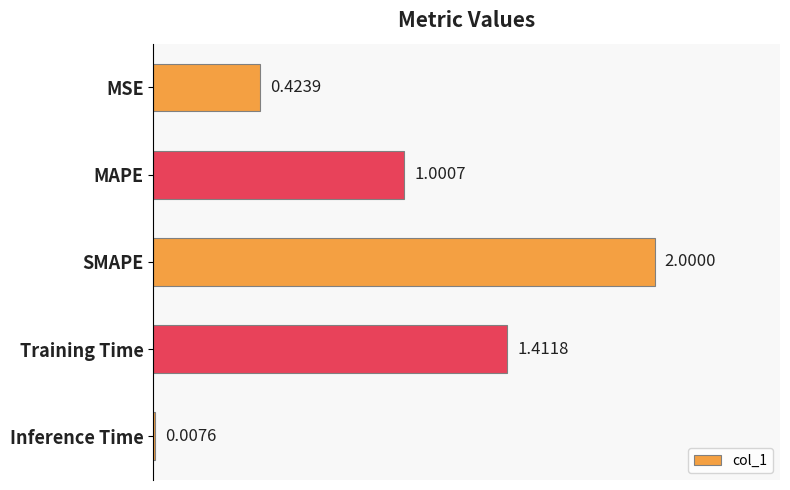

How many data points does each series have?

5